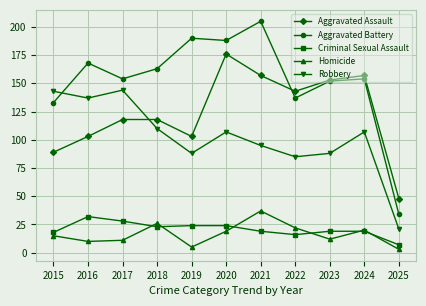

True or false: Aggravated Assault and Homicide intersect in this chart.

False